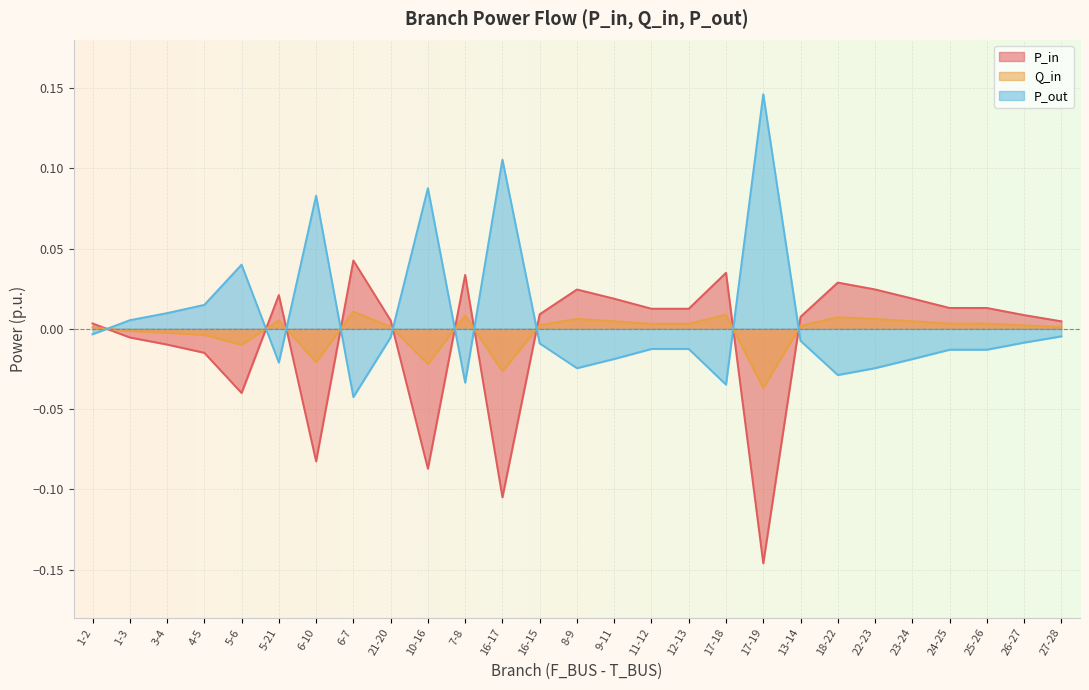

True or false: Q_in has more than 2 points higher than both neighbors.

True